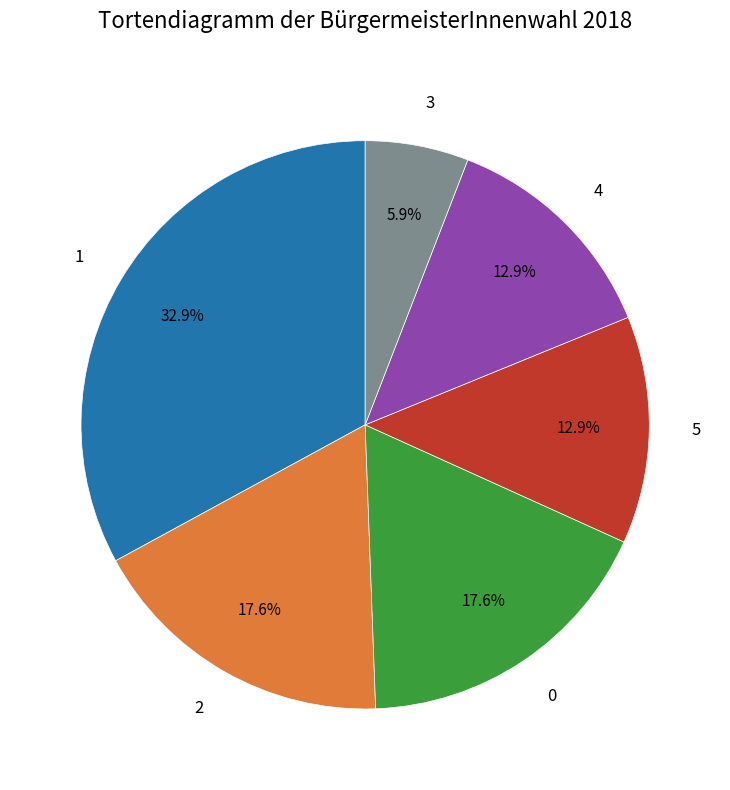

Combined, do 2 and 1 account for over 50%?

Yes